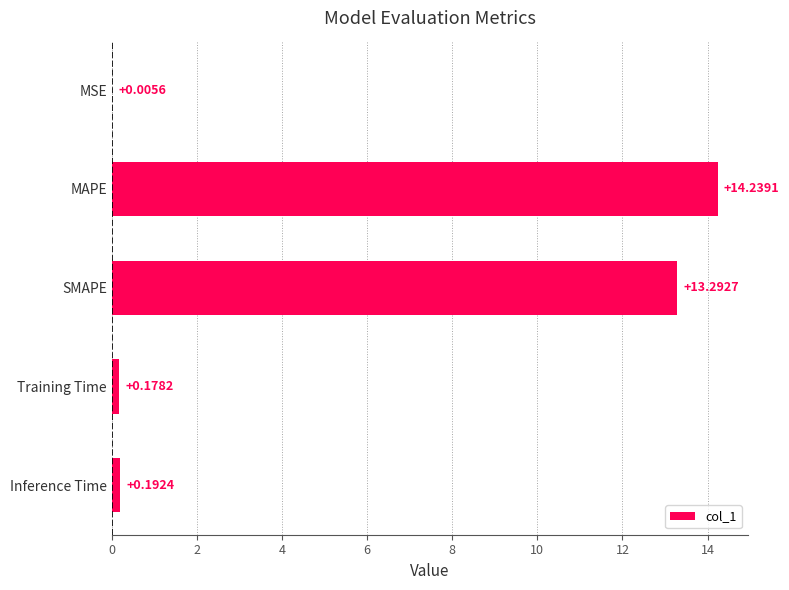

What is the sum of all values?

27.9